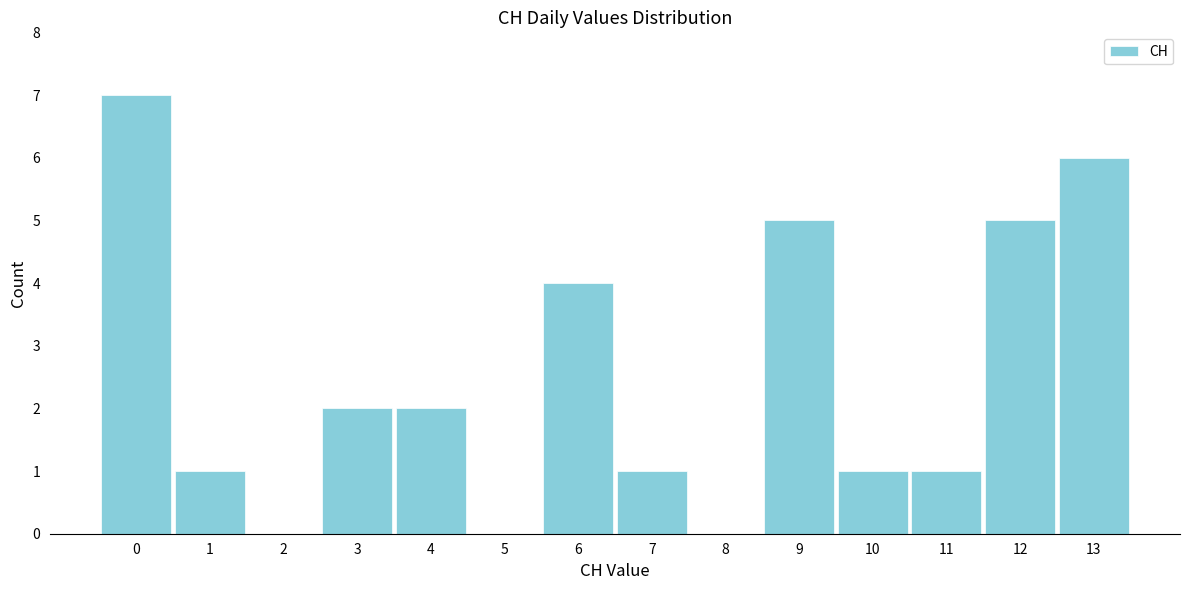

Reading left to right, list every bar in this chart as the range it spans on the x-axis followed by its height. The values are not printed on the chart, so give them approximately, as read against the axis.

-0.5 to 0.5: 7
0.5 to 1.5: 1
1.5 to 2.5: 0
2.5 to 3.5: 2
3.5 to 4.5: 2
4.5 to 5.5: 0
5.5 to 6.5: 4
6.5 to 7.5: 1
7.5 to 8.5: 0
8.5 to 9.5: 5
9.5 to 10.5: 1
10.5 to 11.5: 1
11.5 to 12.5: 5
12.5 to 13.5: 6